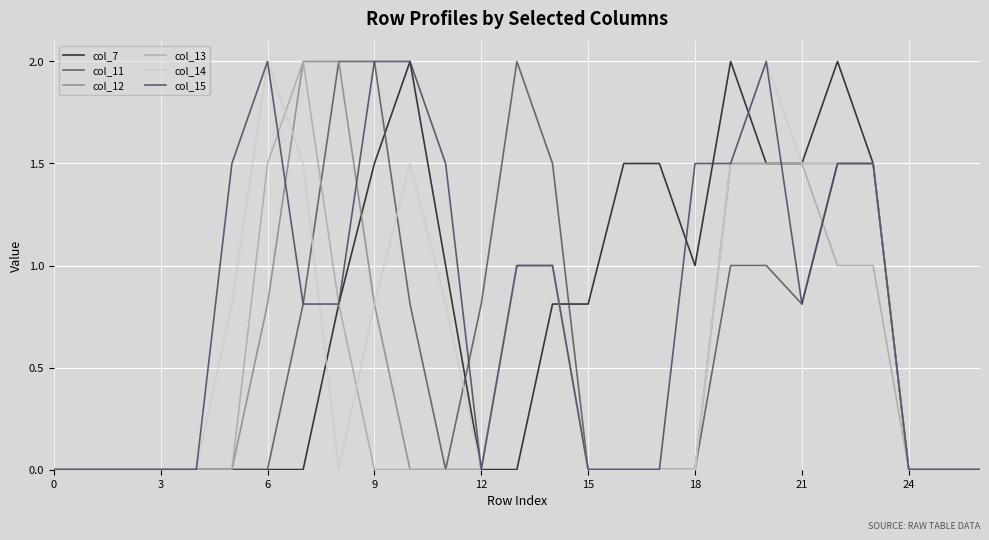

At which category does col_15 reach its first local valley?

12